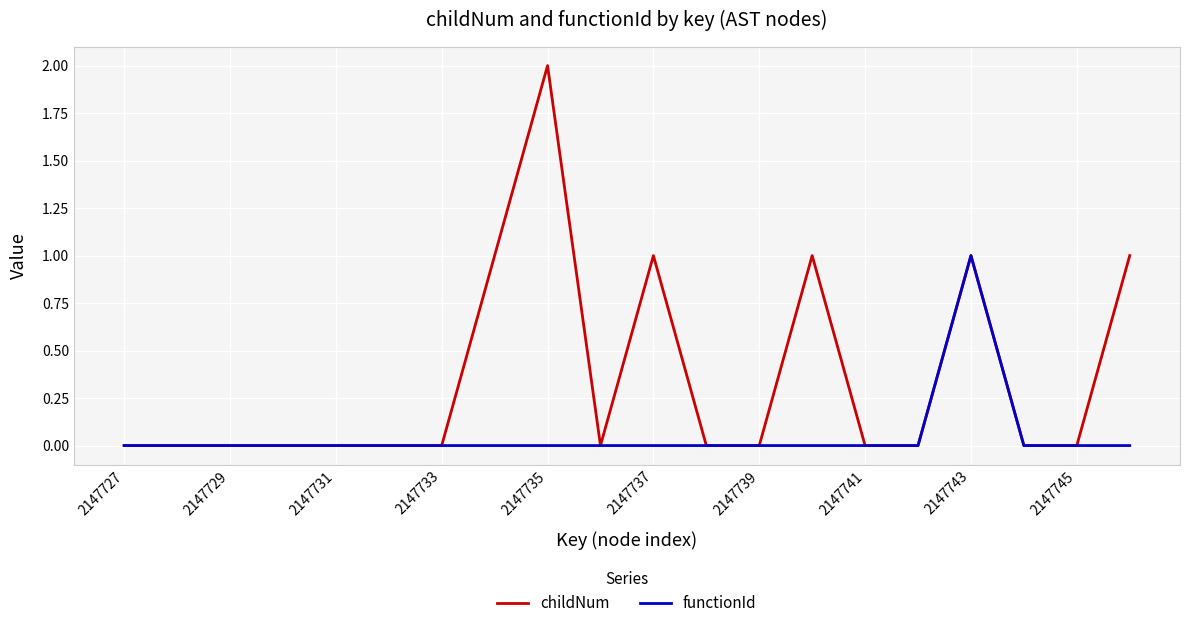

Which series has the largest total across all categories?

childNum